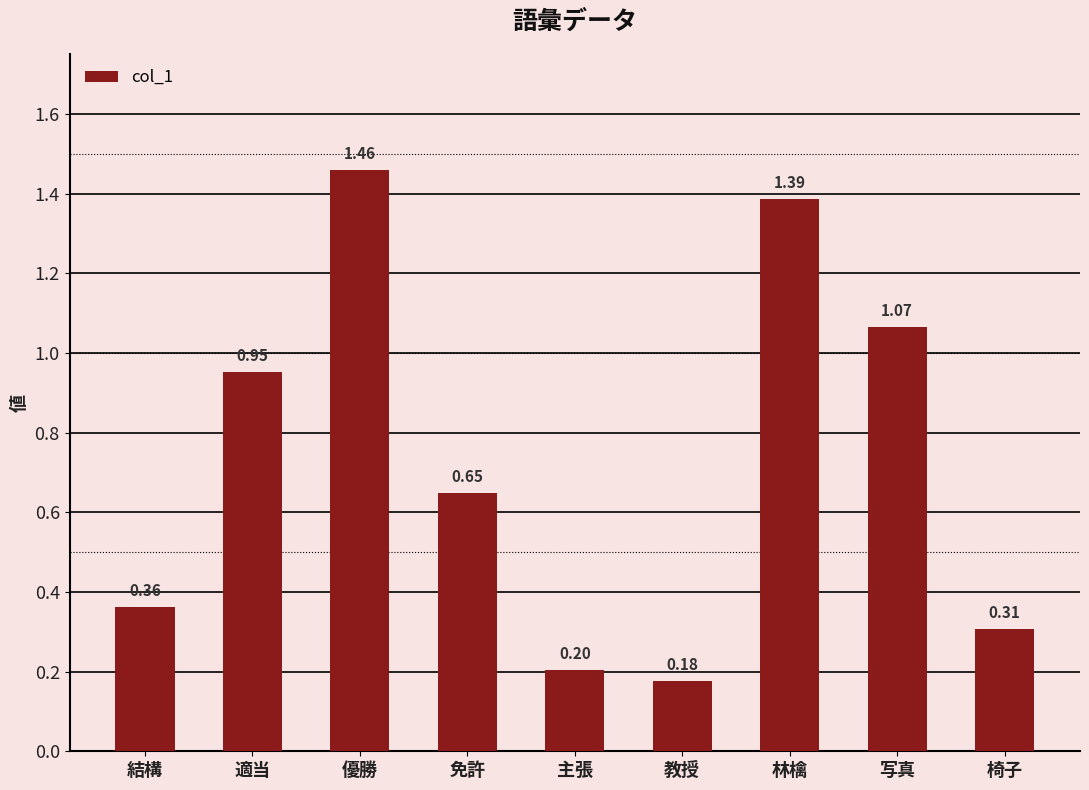

Which has a higher value, 免許 or 椅子?

免許